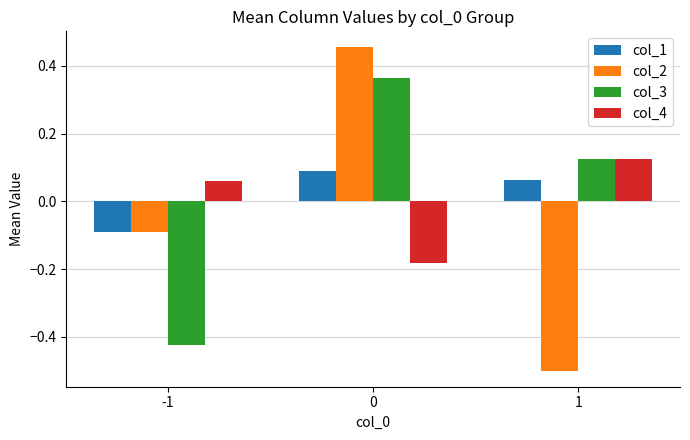

List the labels in order of col_1 value, largest first.

0, 1, -1